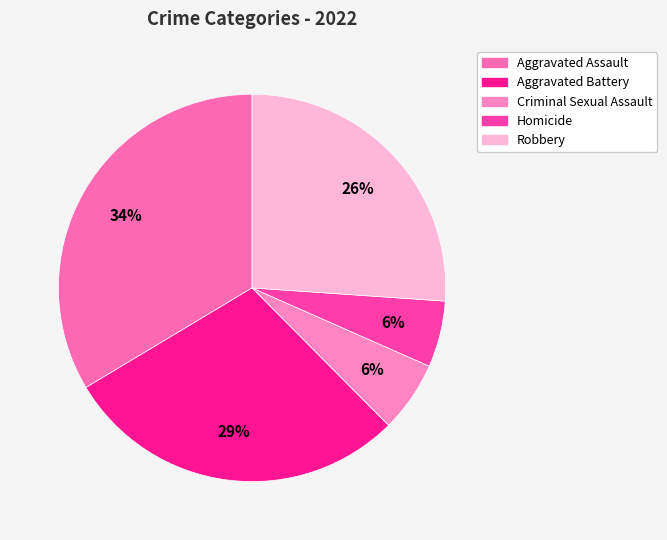

What is the ratio of the value at Criminal Sexual Assault to the value at Homicide?

1.1